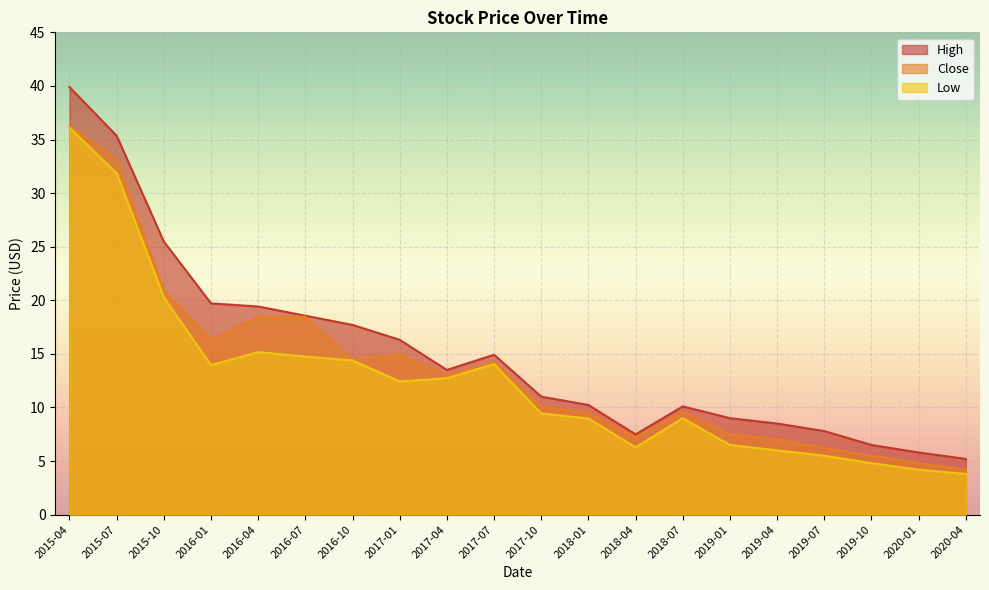

The Close series shows 14.2 at 2017-07. True or false?

True